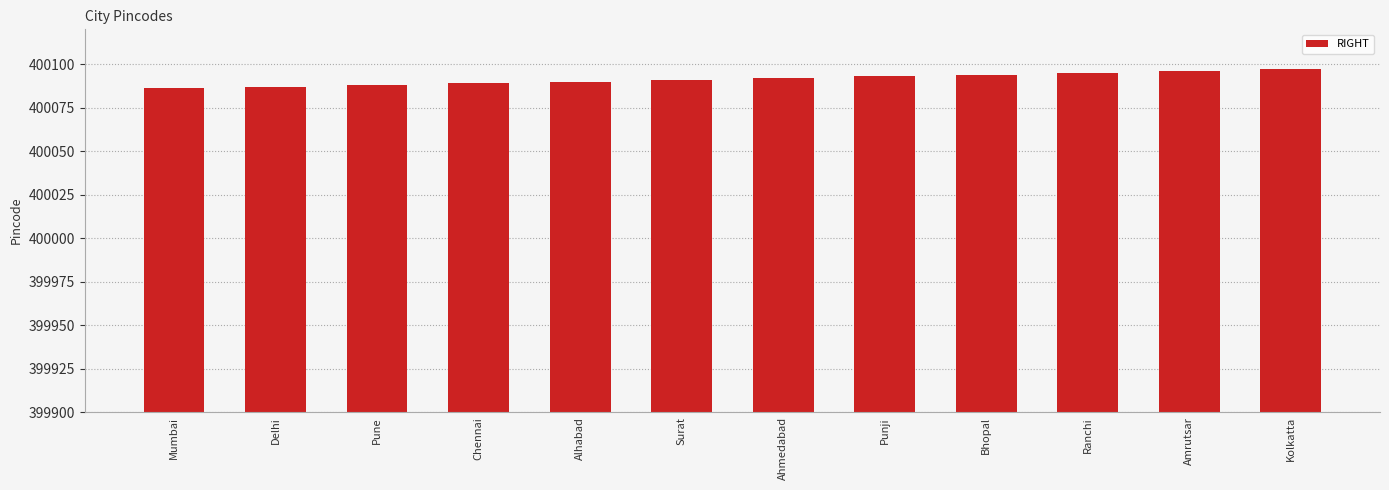

What is the label of the 2nd bar from the right?

Amrutsar